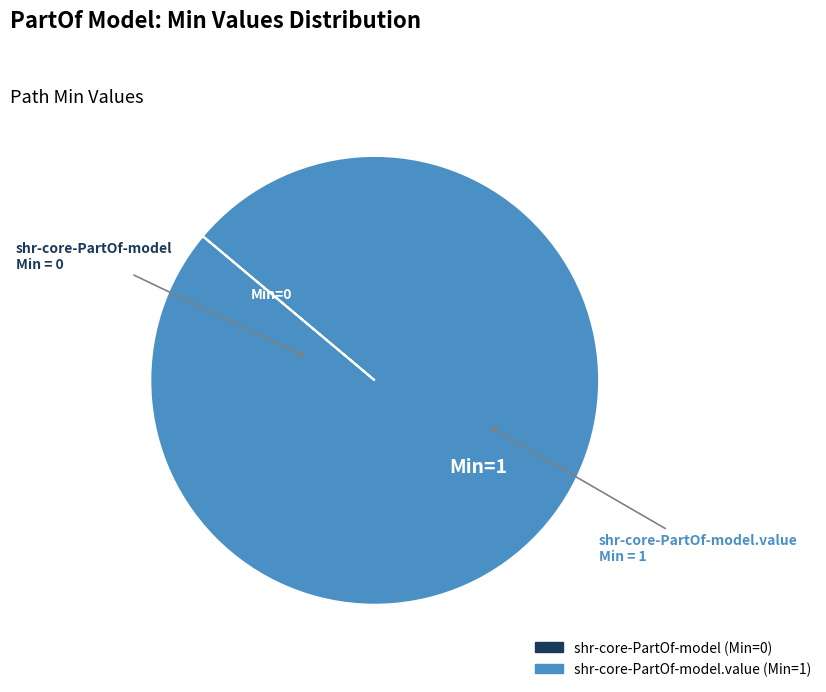

Is there a majority slice in this chart?

Yes